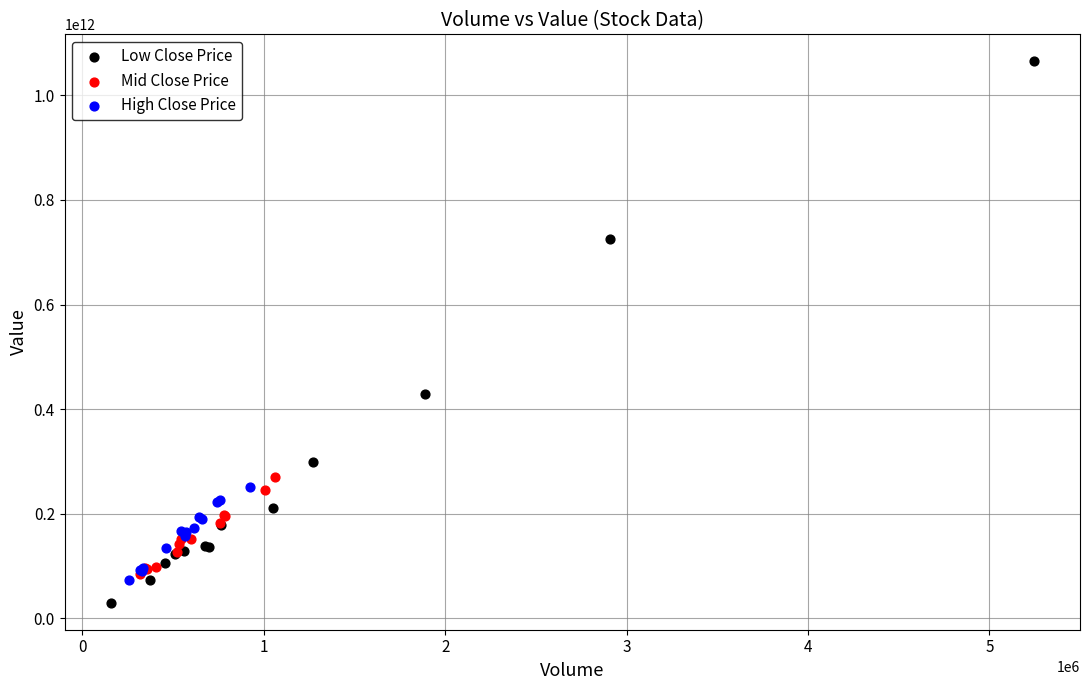

Which series has the widest spread of Y values?

Low Close Price